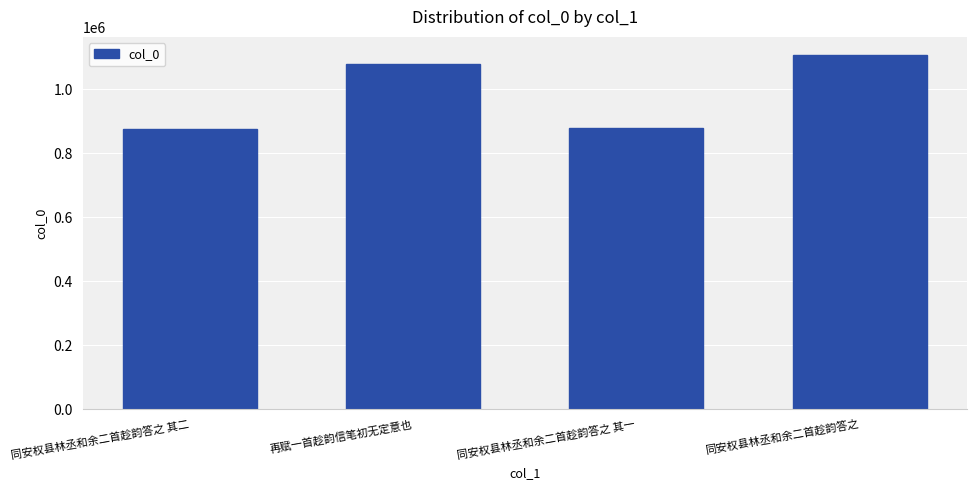

What is the label of the 3rd bar from the left?

同安权县林丞和余二首趁韵答之 其一